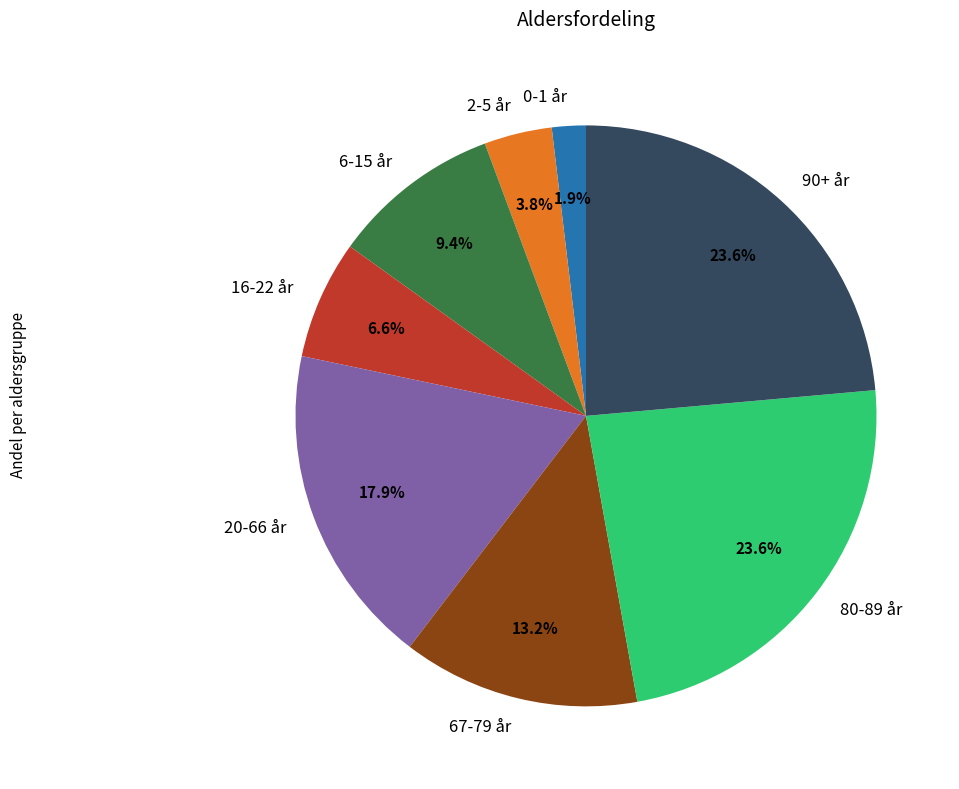

Does any single category account for the majority?

No